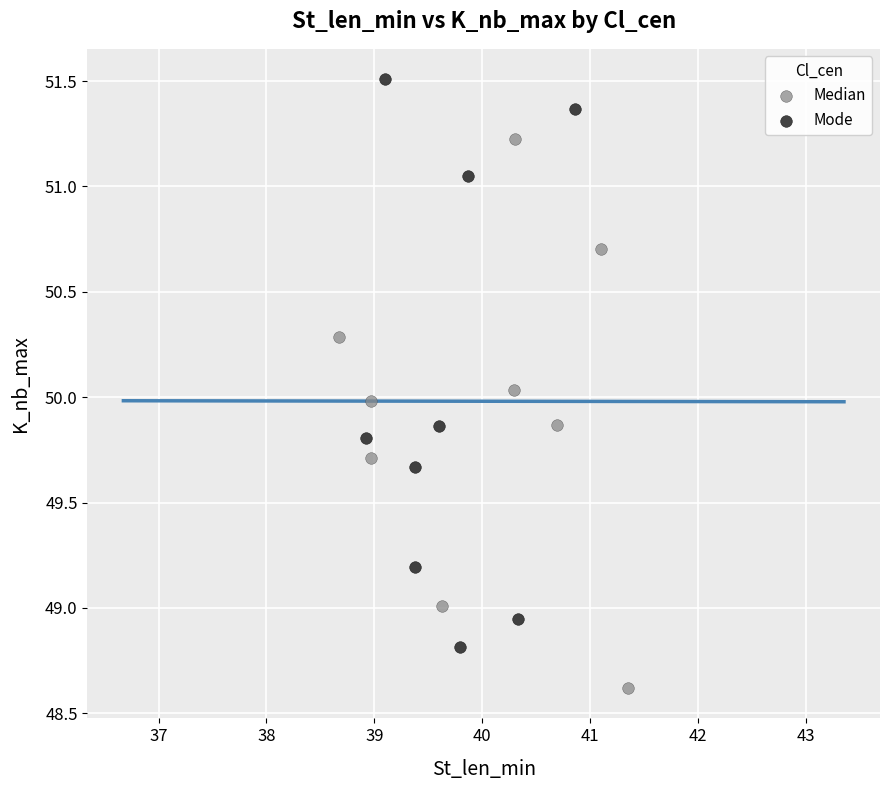

Which series reaches the minimum Y coordinate?

Median